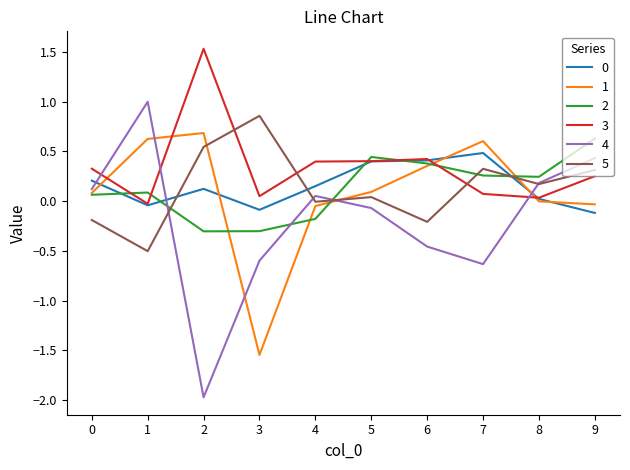

Which series has the largest range (max minus min)?

4